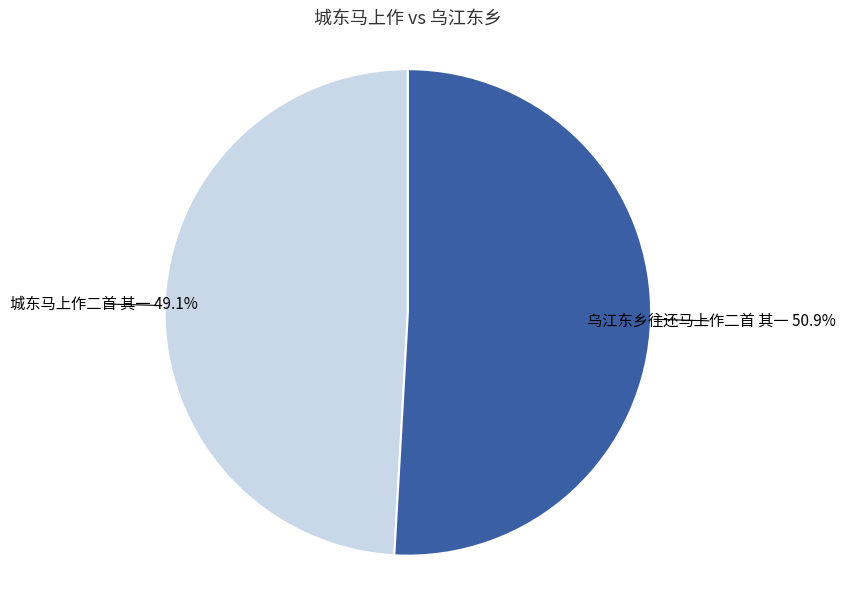

To the nearest percent, what is the difference between the largest and smallest slice percentages?

2%